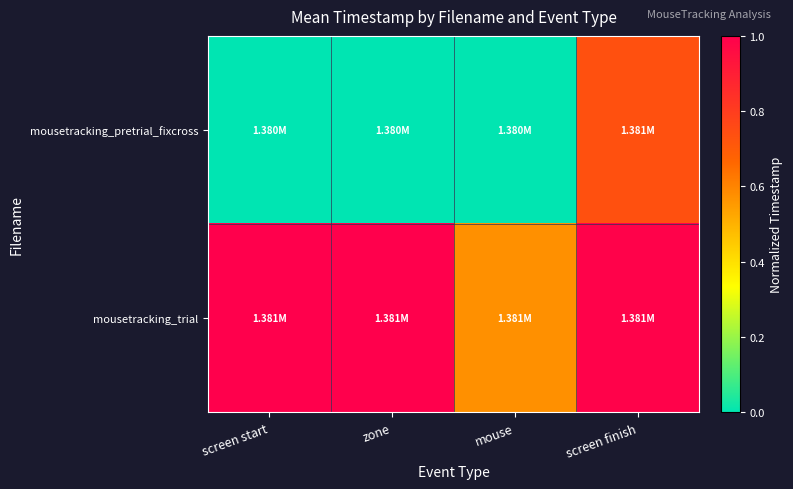

What is the difference between the highest and lowest values at screen finish?

0.3